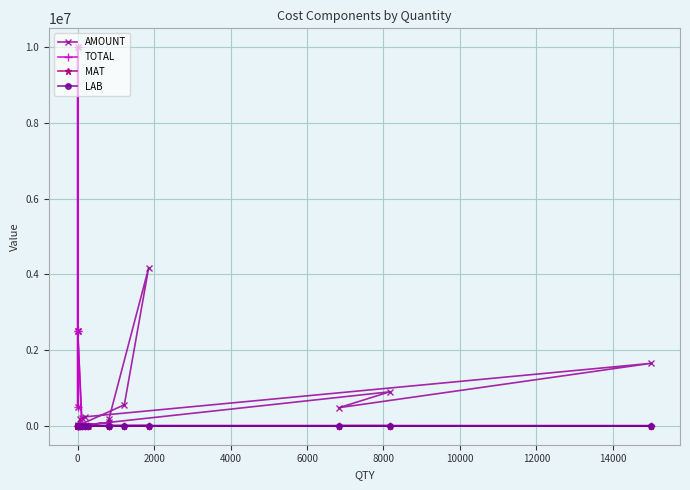

What is the difference between the maximum and minimum values in the TOTAL series?

9999972.5